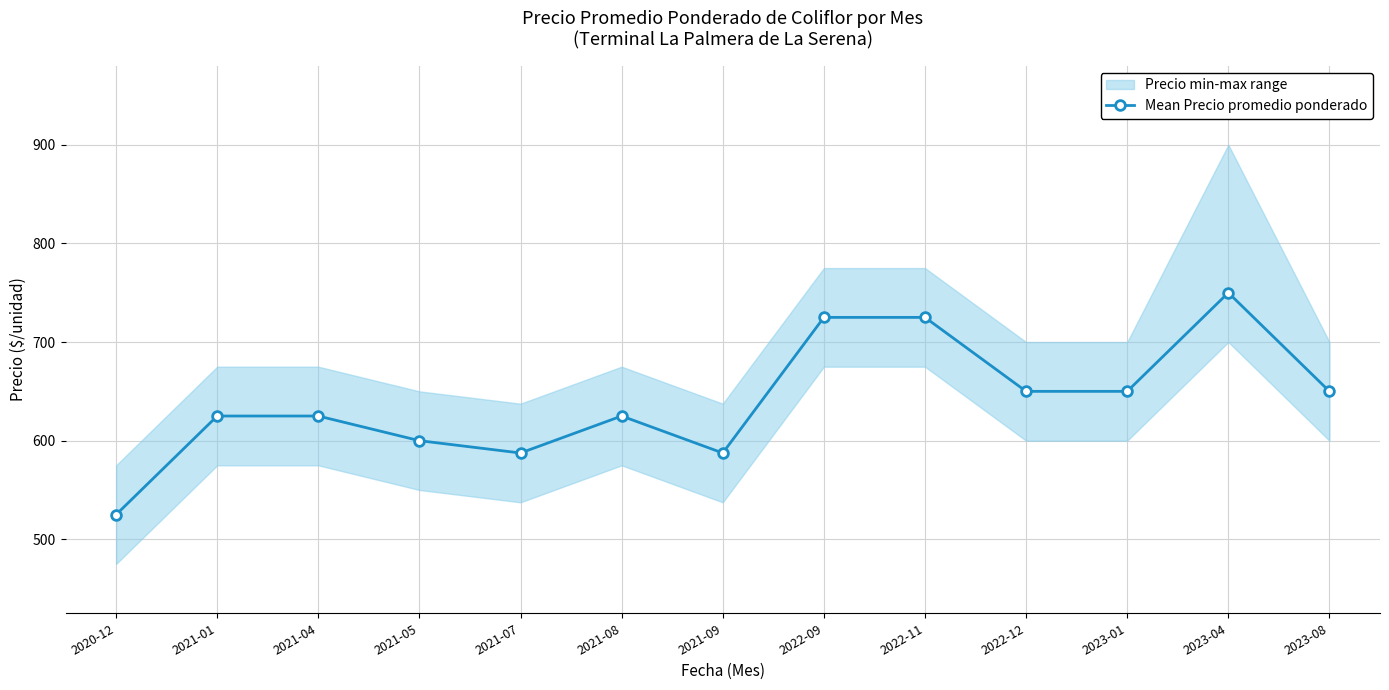

Reading left to right, extract all data points from this chart.

525.0	625.0	625.0	600.0	587.5	625.0	587.5	725.0	725.0	650.0	650.0	750.0	650.0